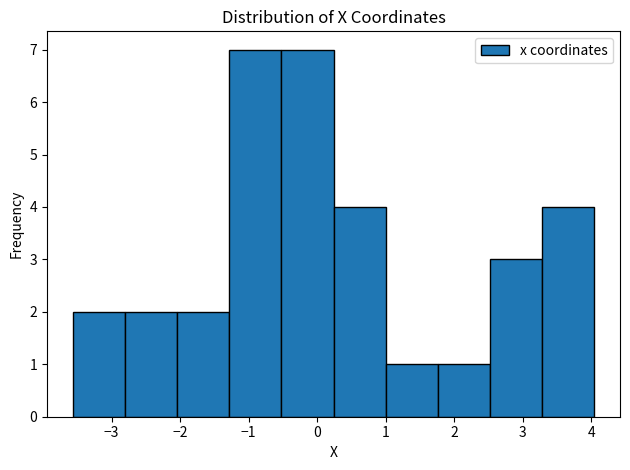

Reading left to right, list every bar in this chart as the range it spans on the x-axis followed by its height. Neither the bar edges nor the heights are printed on the chart, so give them approximately, as read against the axes.

-3.6 to -2.8: 2
-2.8 to -2.0: 2
-2.0 to -1.3: 2
-1.3 to -0.5: 7
-0.5 to 0.2: 7
0.2 to 1.0: 4
1.0 to 1.8: 1
1.8 to 2.5: 1
2.5 to 3.3: 3
3.3 to 4.0: 4